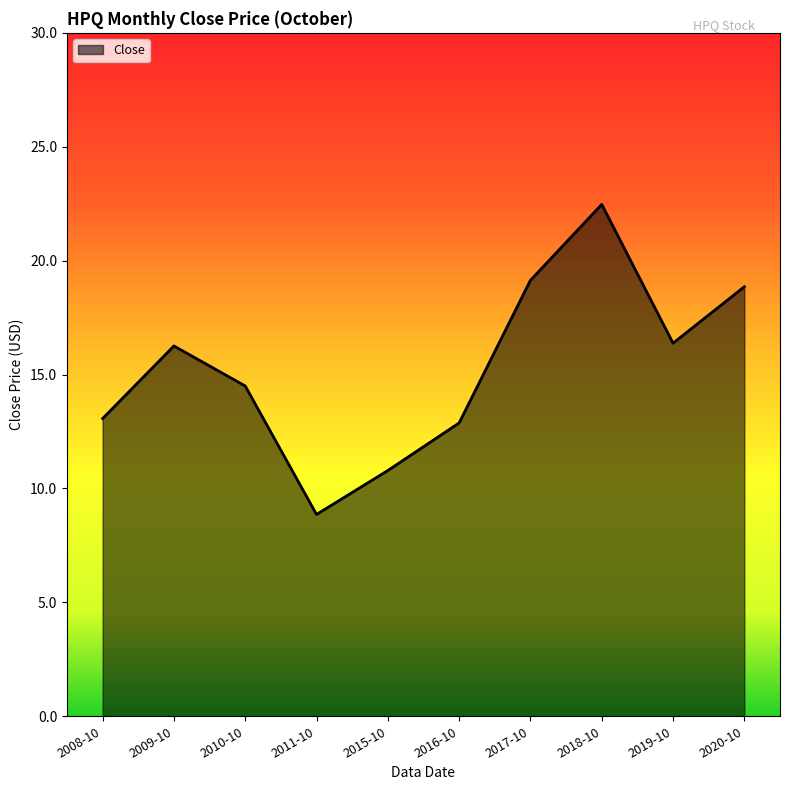

What is the average value?

15.3